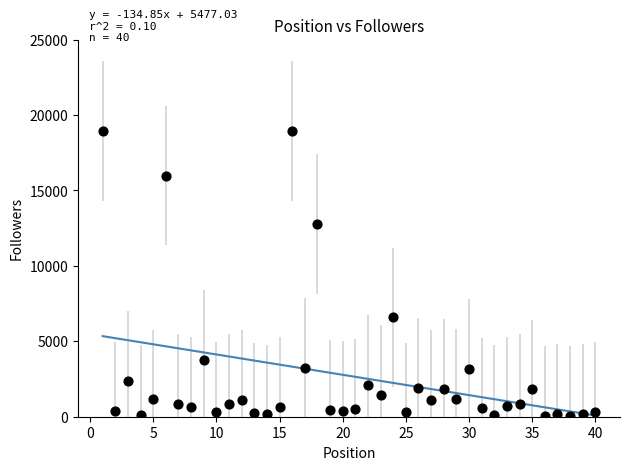

What is the range of X values (max minus min)?

39